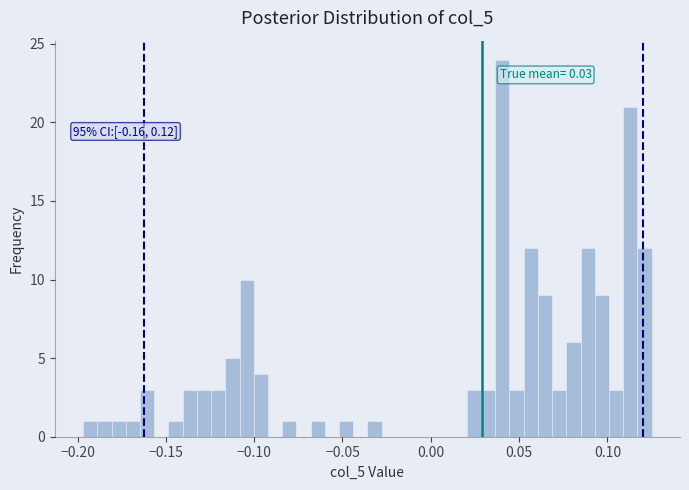

Read against the x-axis, roughly where is the centre of the tallest bar?

0.040